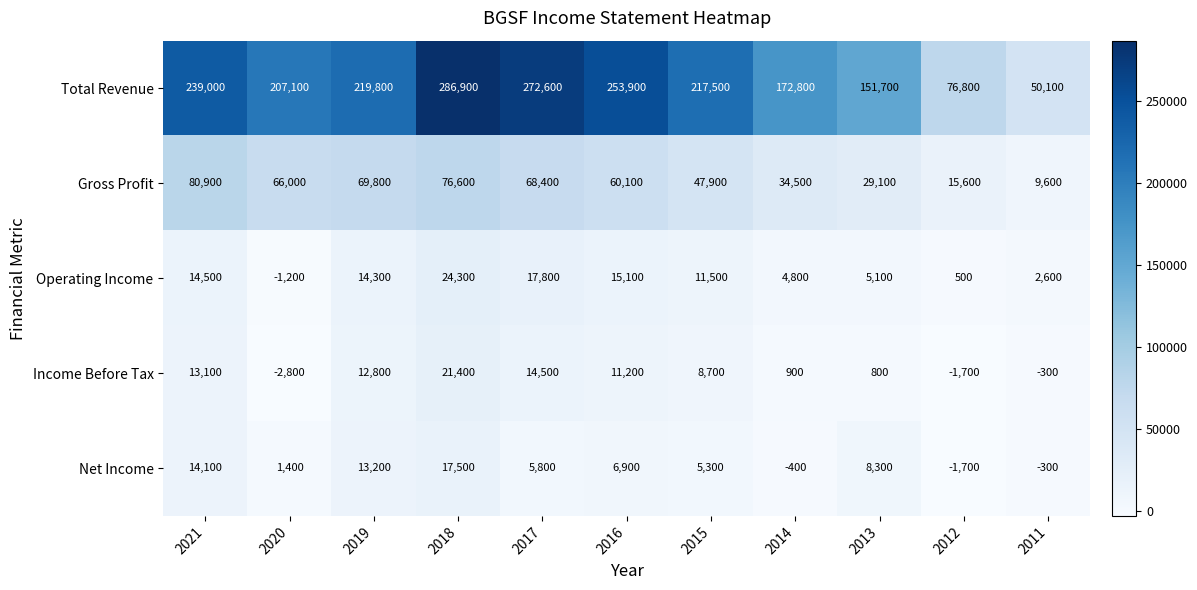

At which category is the sum across all series the highest?

2018